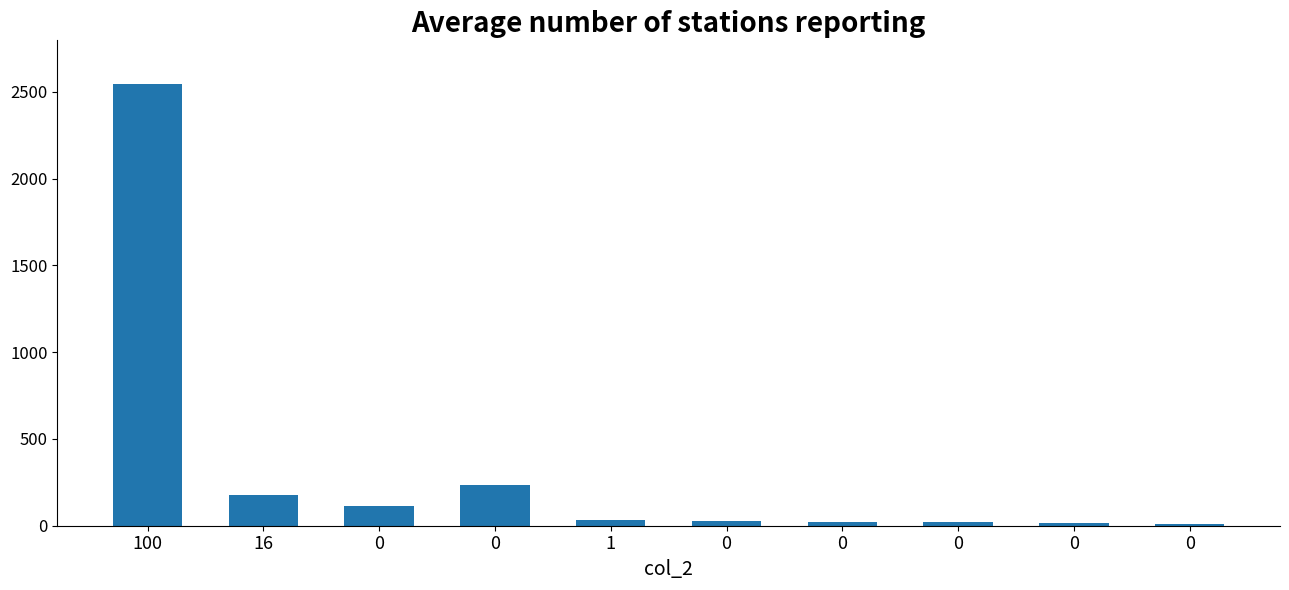

How many data points are less than 34?

5